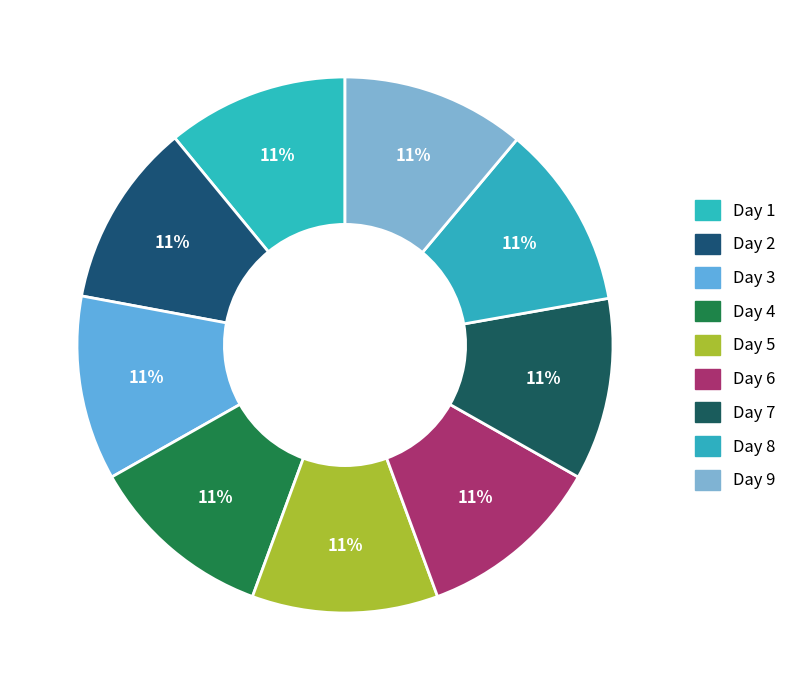

How many slices are in this pie chart?

9